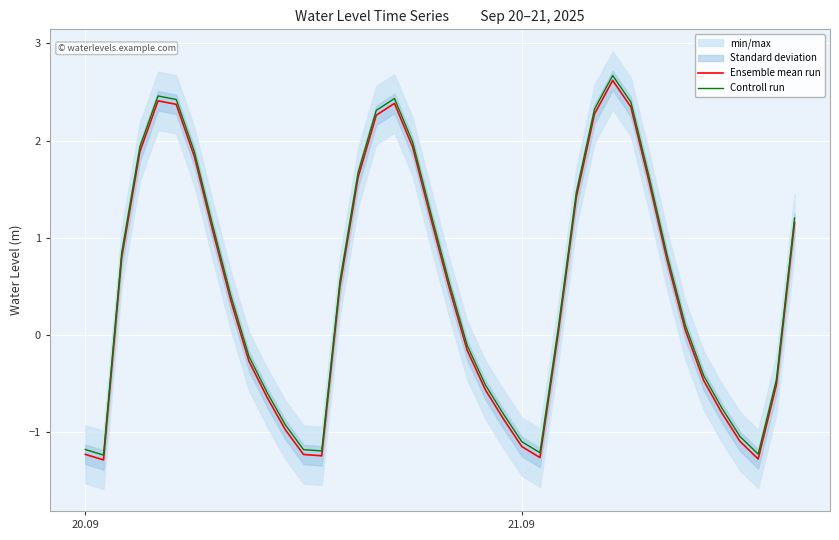

What is the lowest value of the Ensemble mean run series?

-1.3